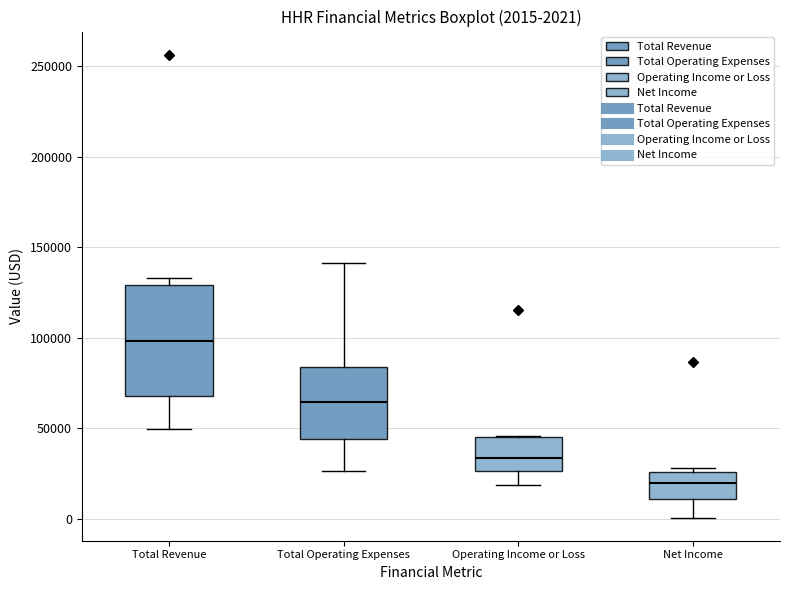

Which box has the highest median line?

Total Revenue